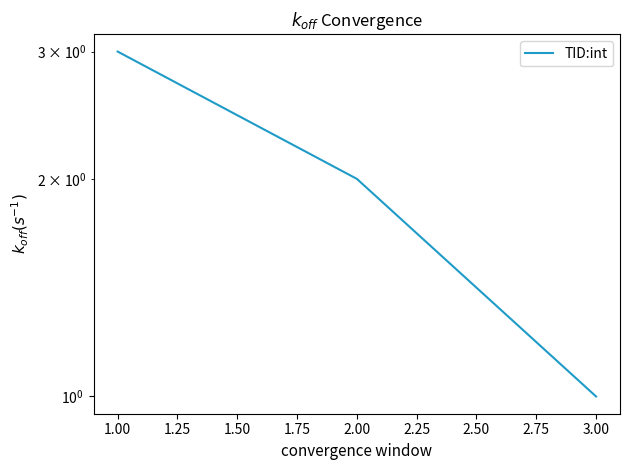

What is the average value?

2